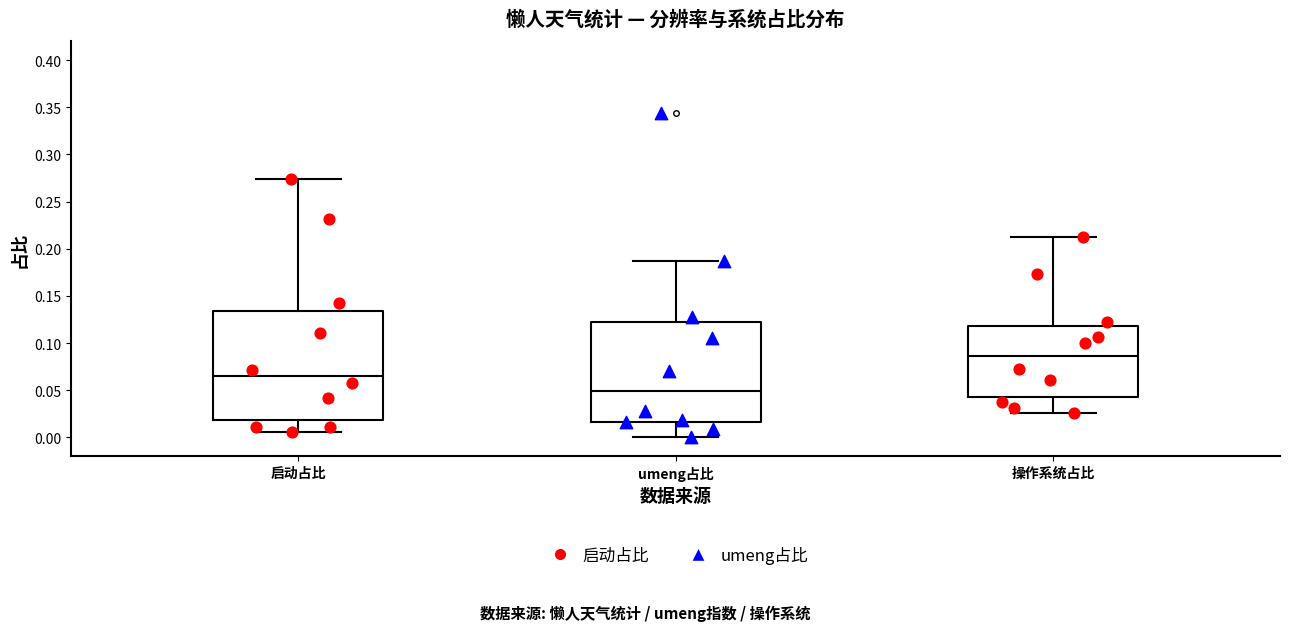

Which box is the tallest, from its lower edge to its upper edge?

启动占比